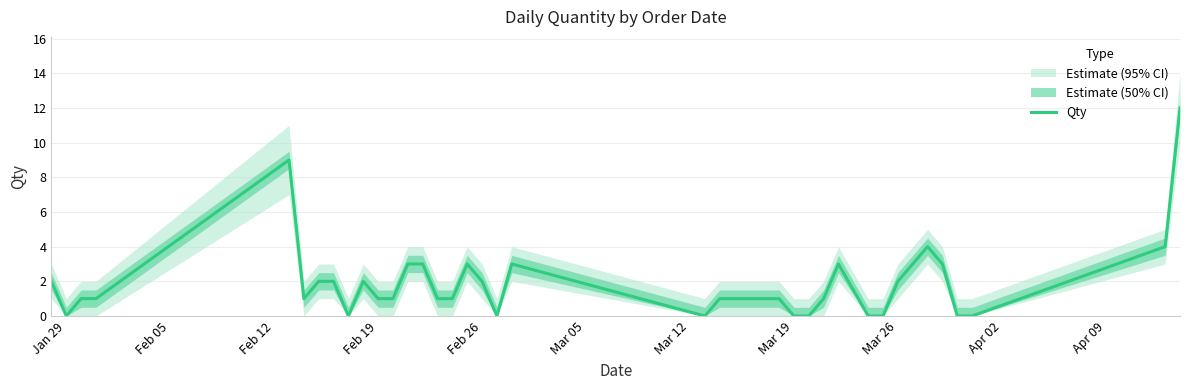

What is the maximum value for Qty?

12